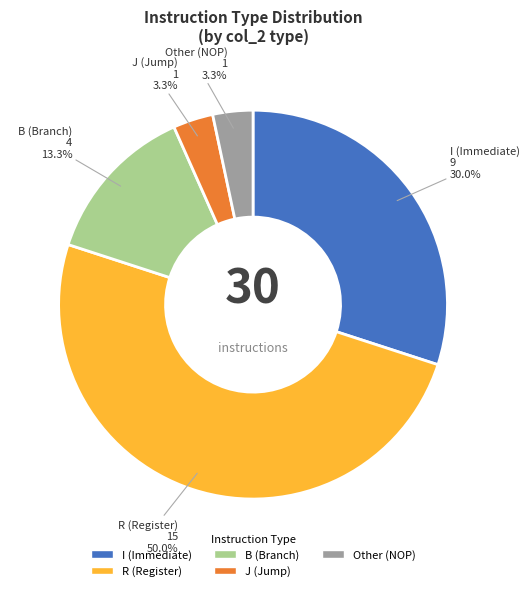

To the nearest percent, what is the average slice percentage?

20%